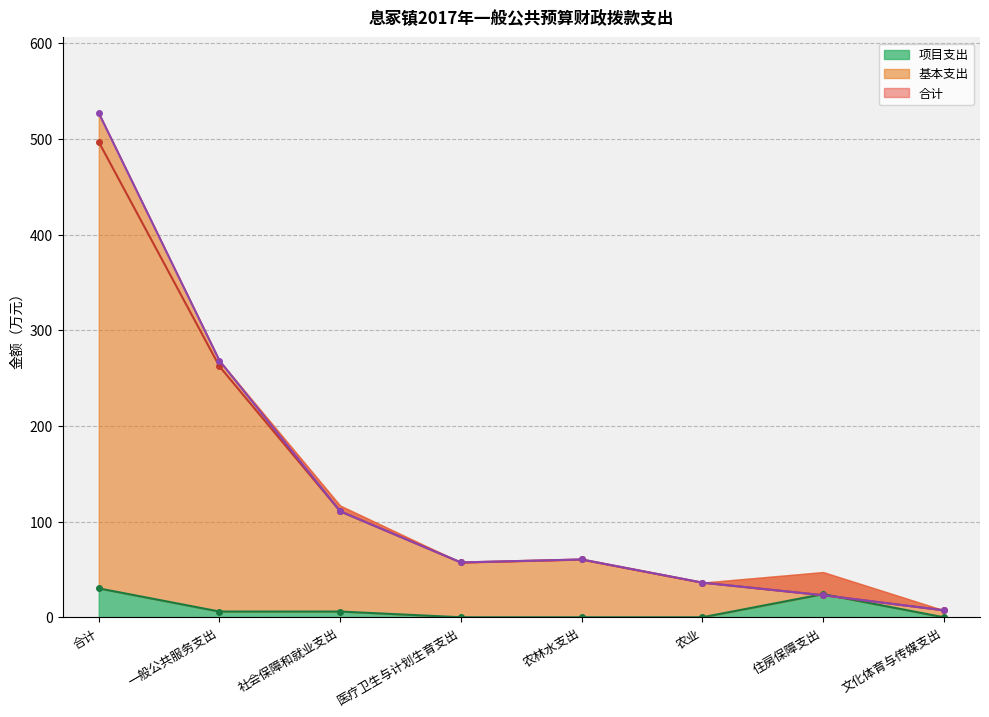

What is the sum of all 项目支出 values?

66.4